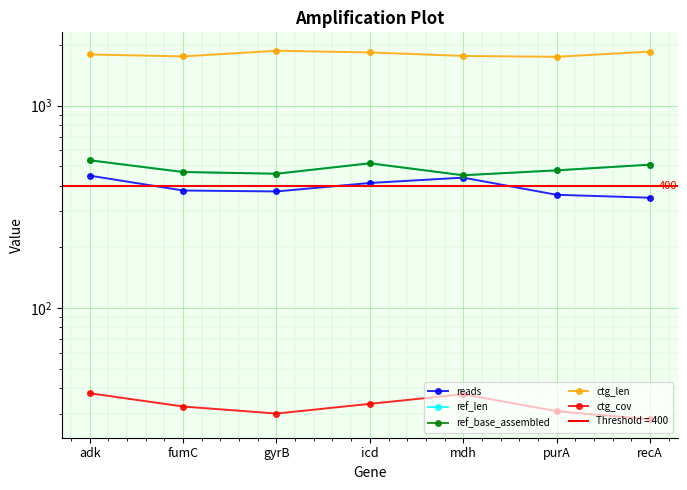

Which series has the largest range (max minus min)?

ctg_len